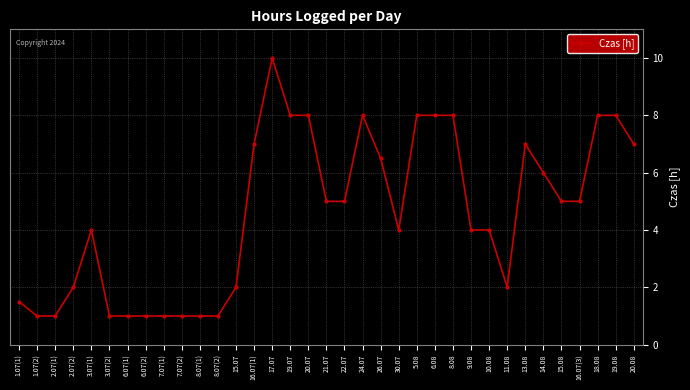

What is the difference between the maximum and minimum values?

9.0